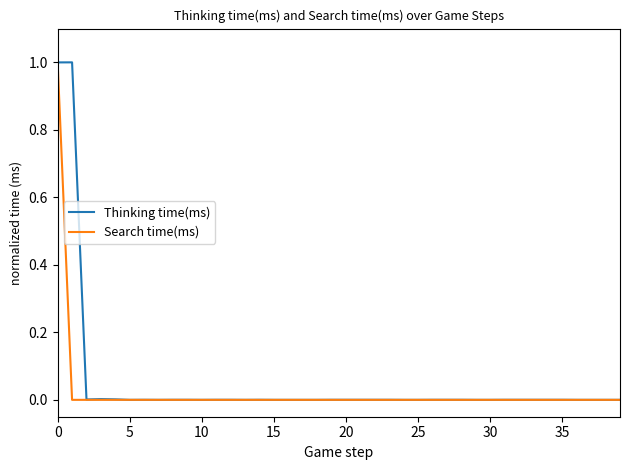

Which series has the largest range (max minus min)?

Thinking time(ms)